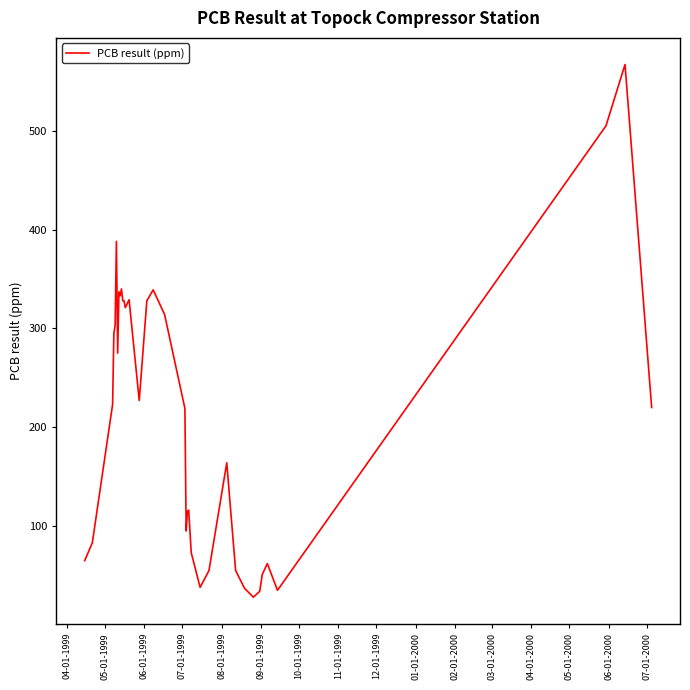

What is the greatest value displayed?

567